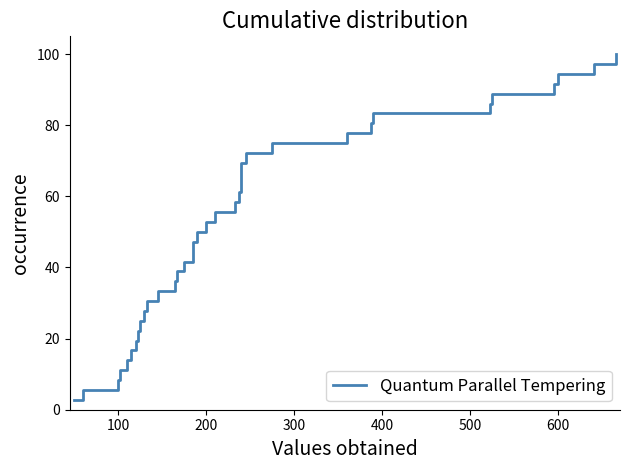

How many data points are less than 52?

18